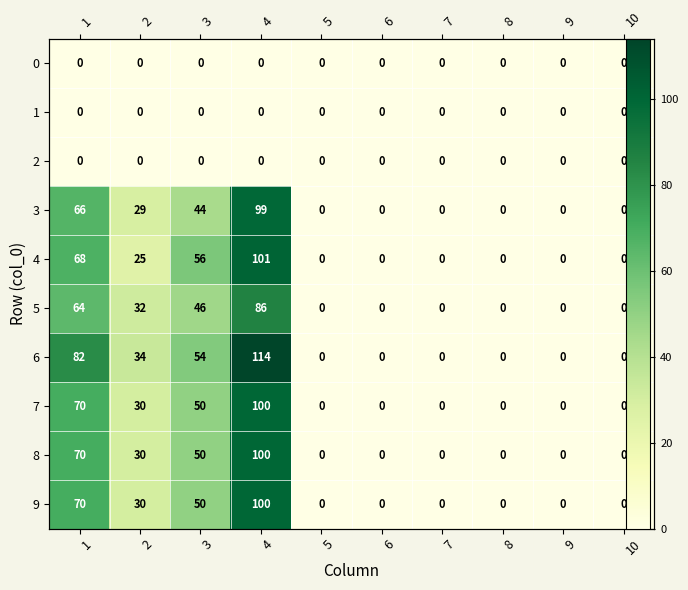

How many 3 values are between 0 and 44?

8